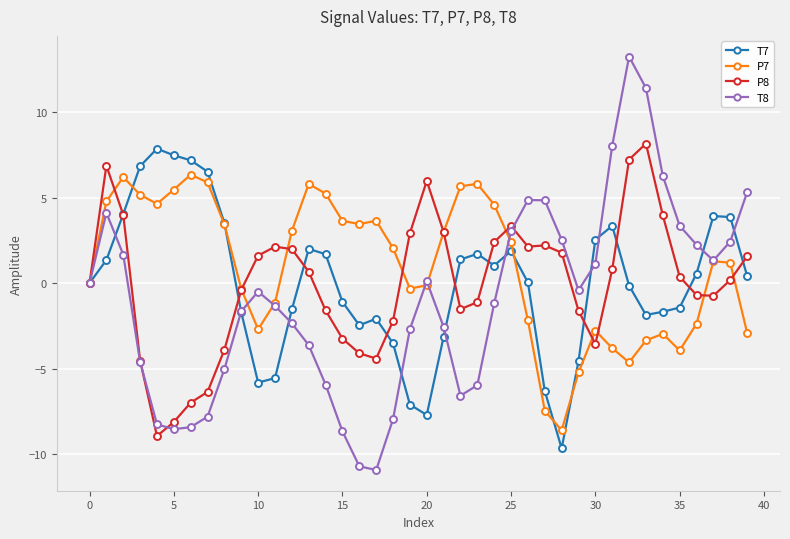

After their last crossing, which series has the higher values: P8 or T8?

T8